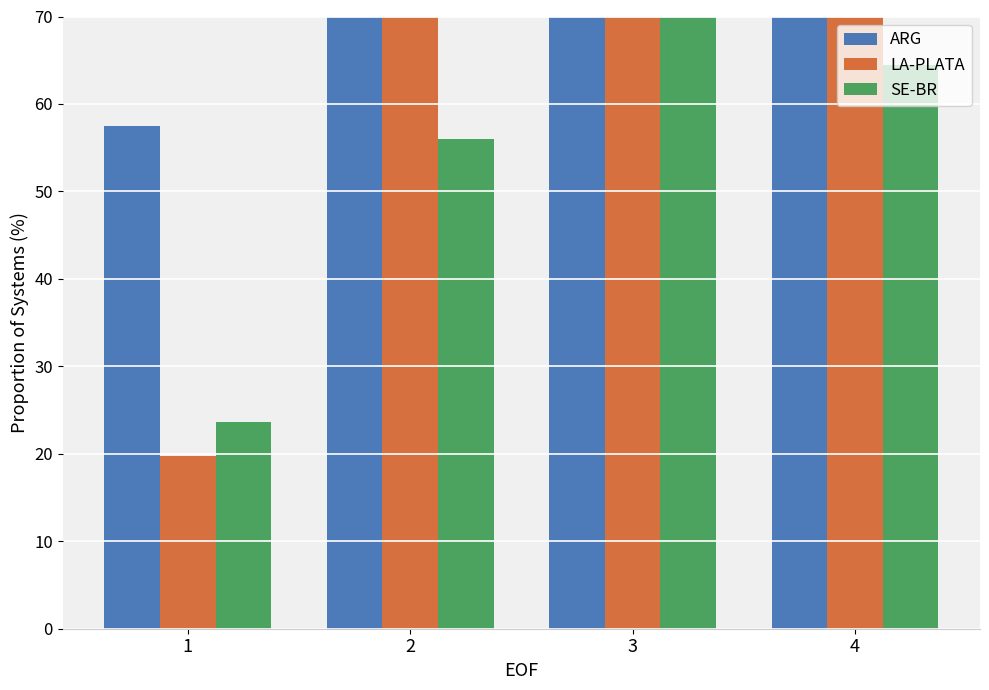

What is the difference between the second highest and second lowest values in the SE-BR series?

8.4